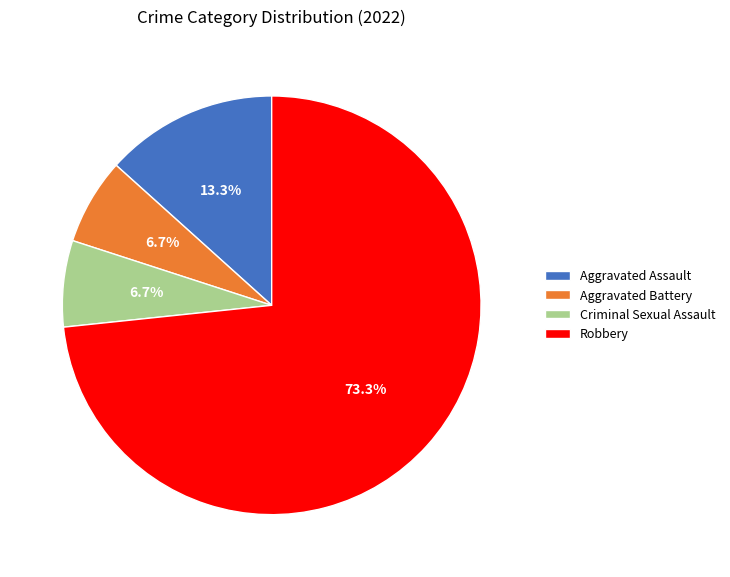

What is the total percentage of Criminal Sexual Assault and Robbery?

80.0%